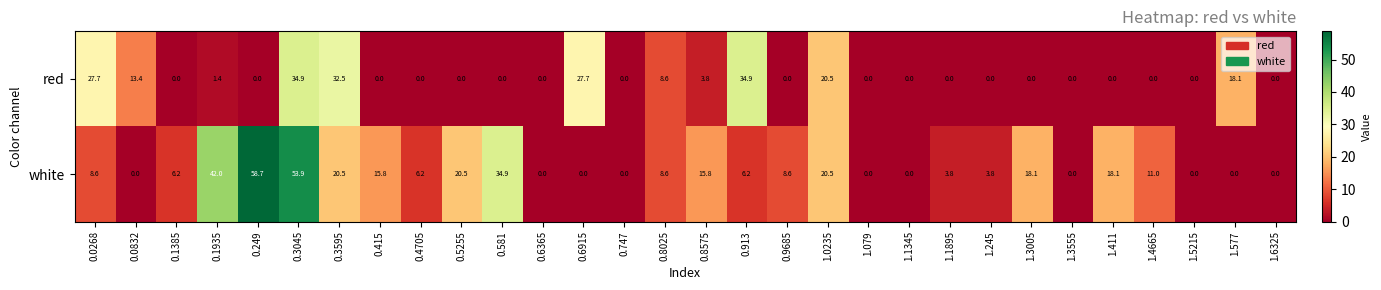

Which series has the largest total across all categories?

white